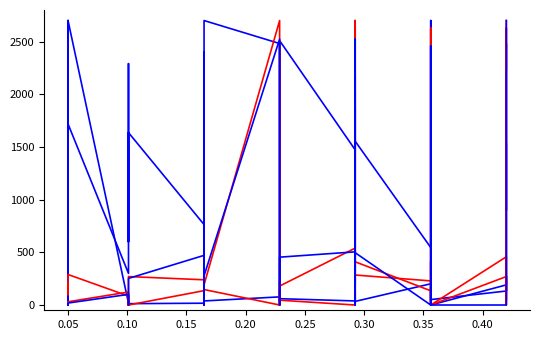

After their last crossing, which series has the higher values: Leve Gil or LevePriceHQ?

LevePriceHQ